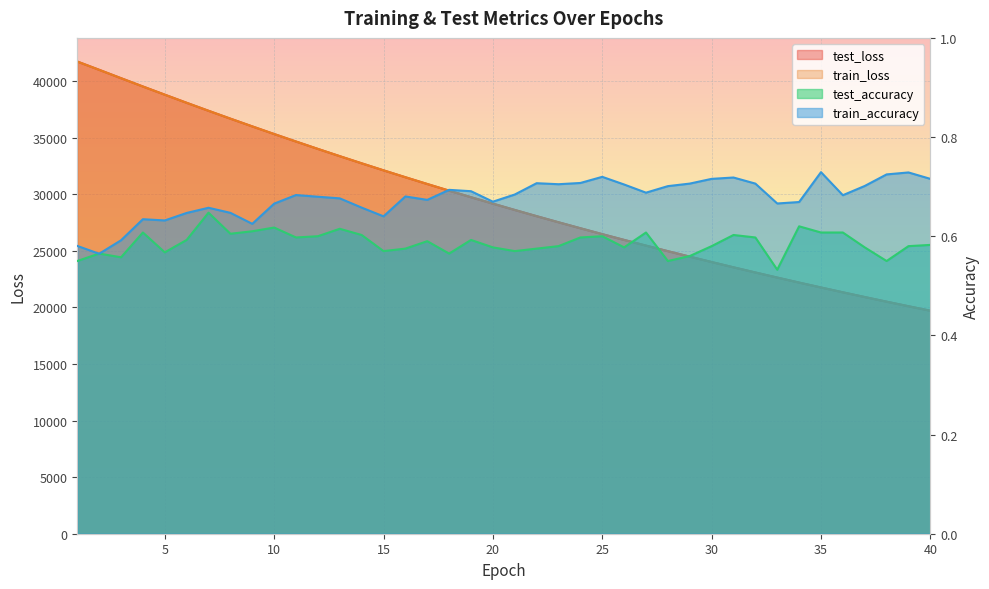

At which label does test_accuracy reach its minimum?

33